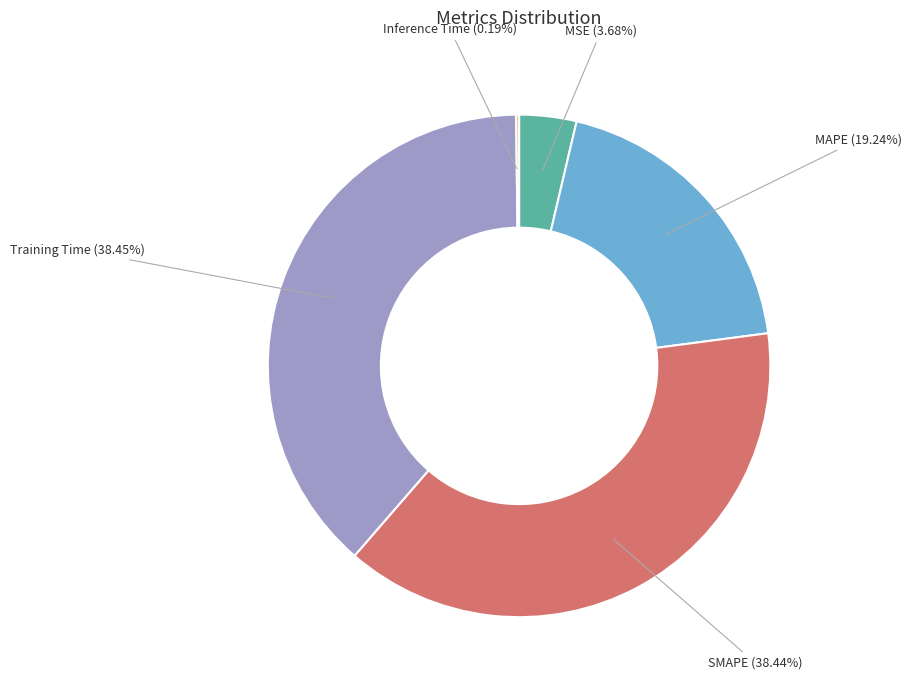

Which has a higher value, MSE or MAPE?

MAPE